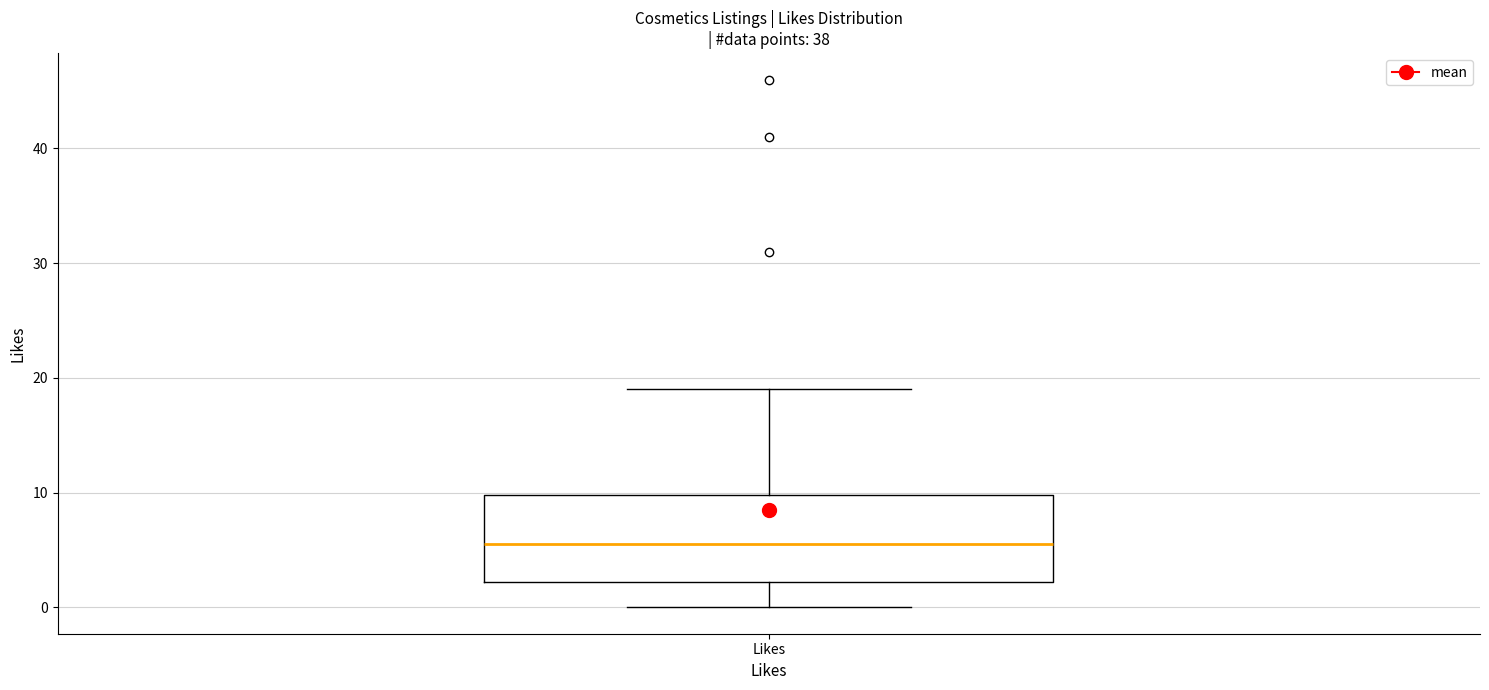

Transcribe this box plot: give where the median line is, the range the box spans, and where the two whiskers end, as read against the y-axis. The values are not printed on the chart, so give them approximately, as read against the axis.

median 6, box 2 to 10, whiskers 0 to 19